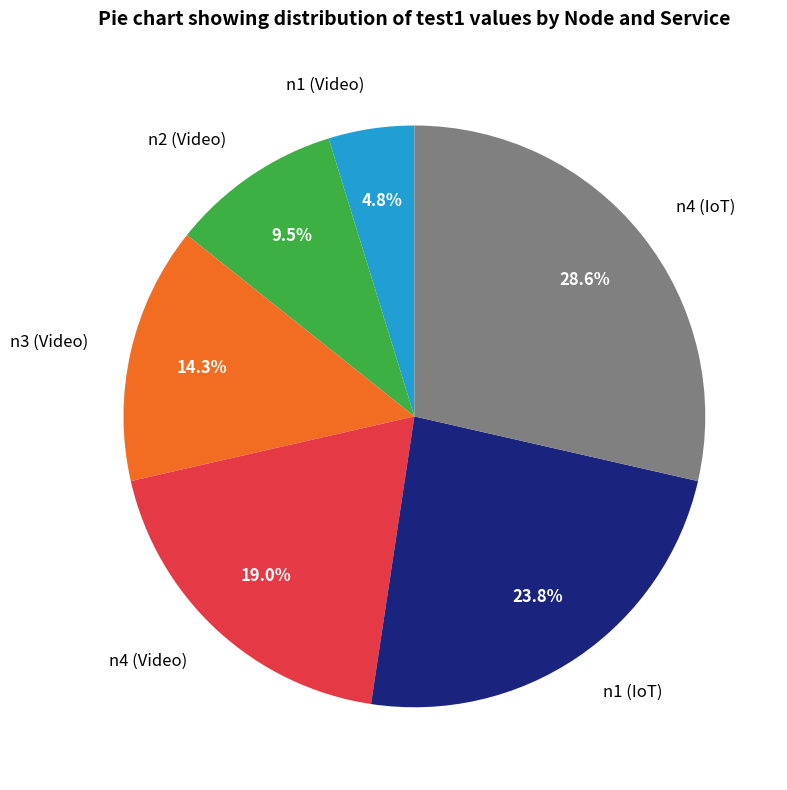

How much of the chart is everything except n2 (Video)?

90.5%